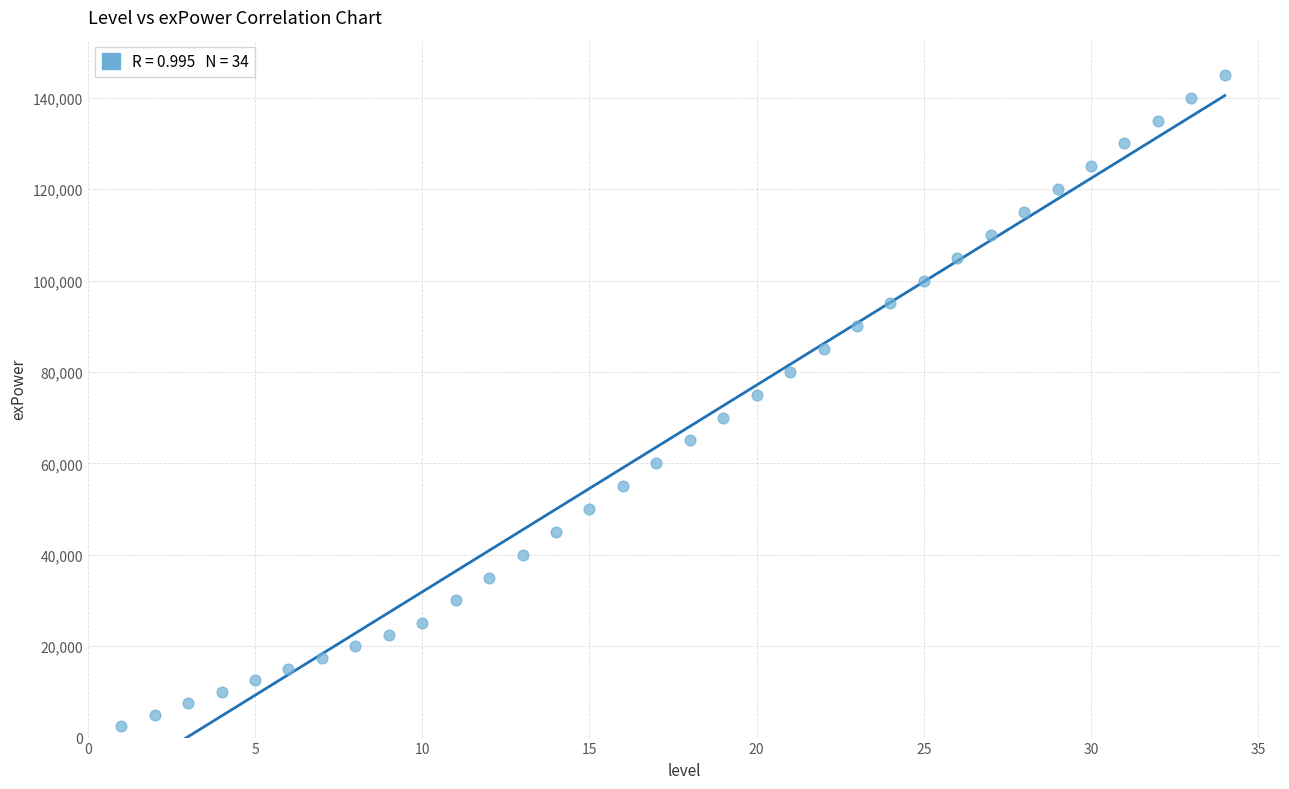

What is the range of X values (max minus min)?

33